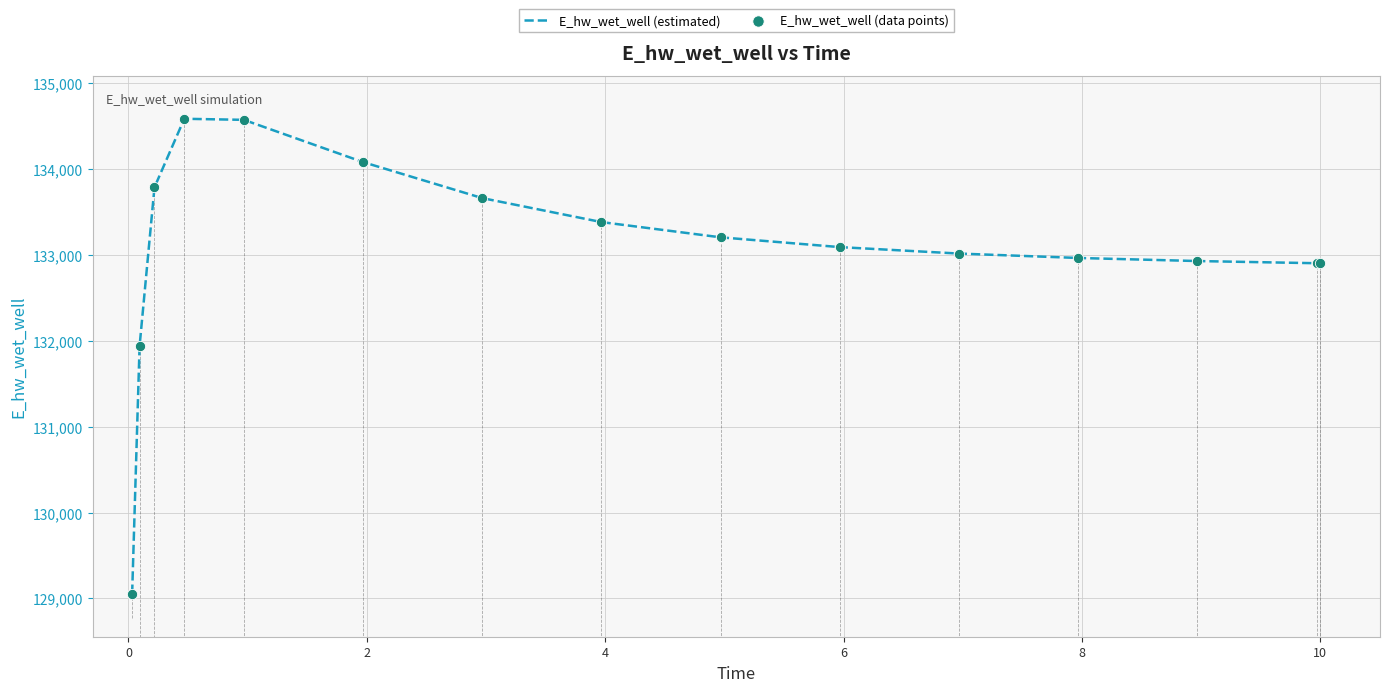

What is the minimum value shown in the chart?

129054.1